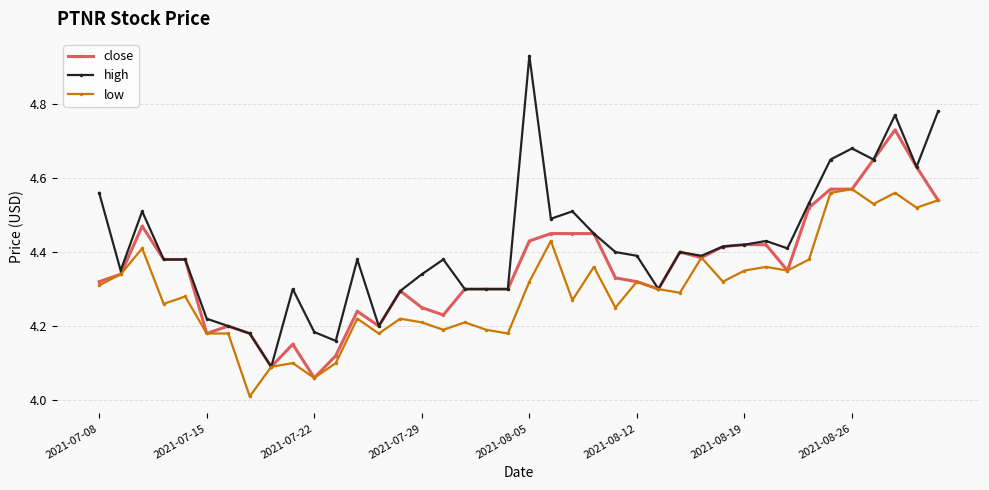

Which series has the widest spread of values?

high